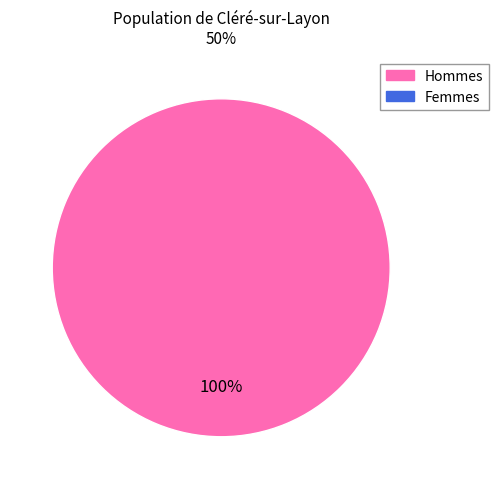

Does any single category account for the majority?

Yes